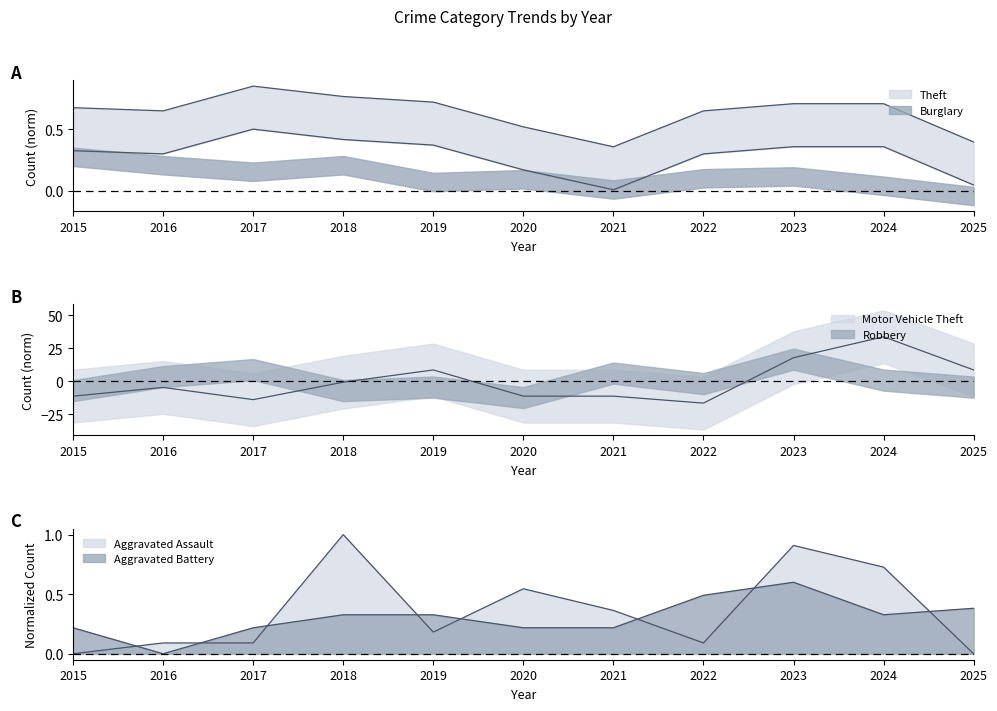

What is the average value of the Aggravated Battery series?

0.3